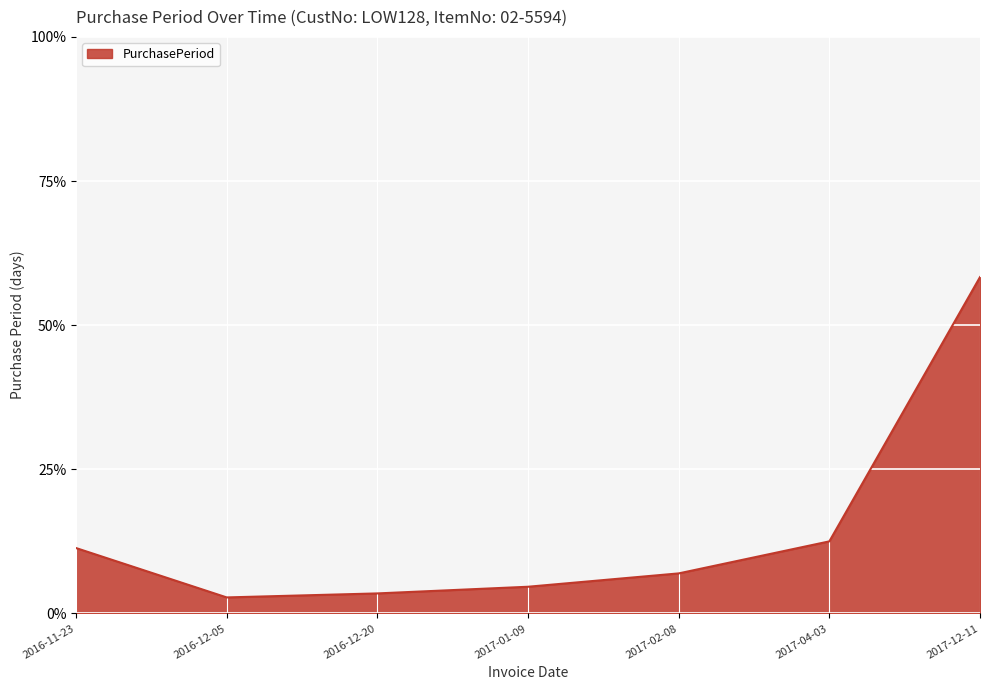

What is the ratio of the value at 2017-12-11 to the value at 2017-01-09?

12.6